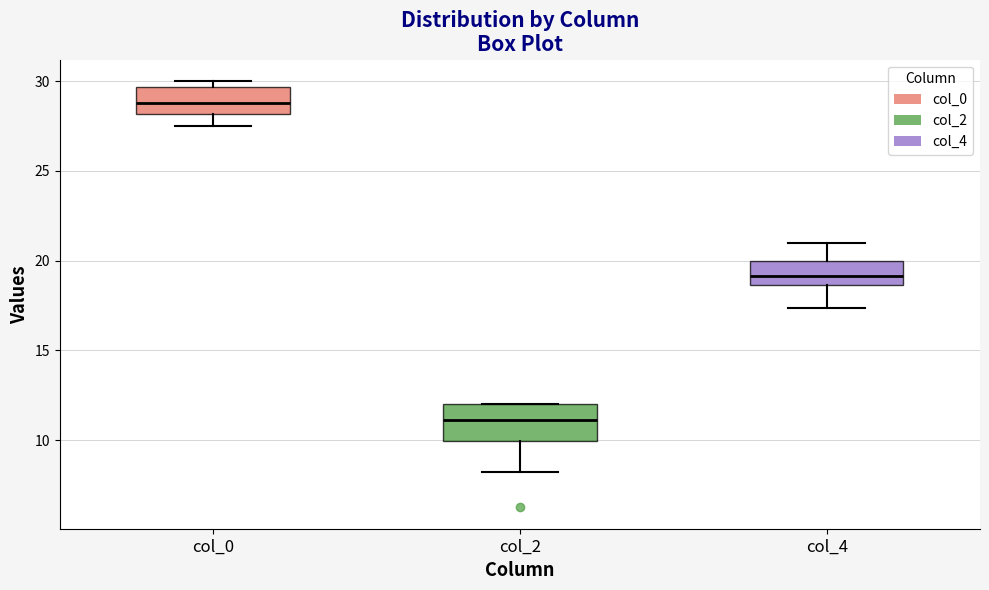

Which box's median line is the highest?

col_0